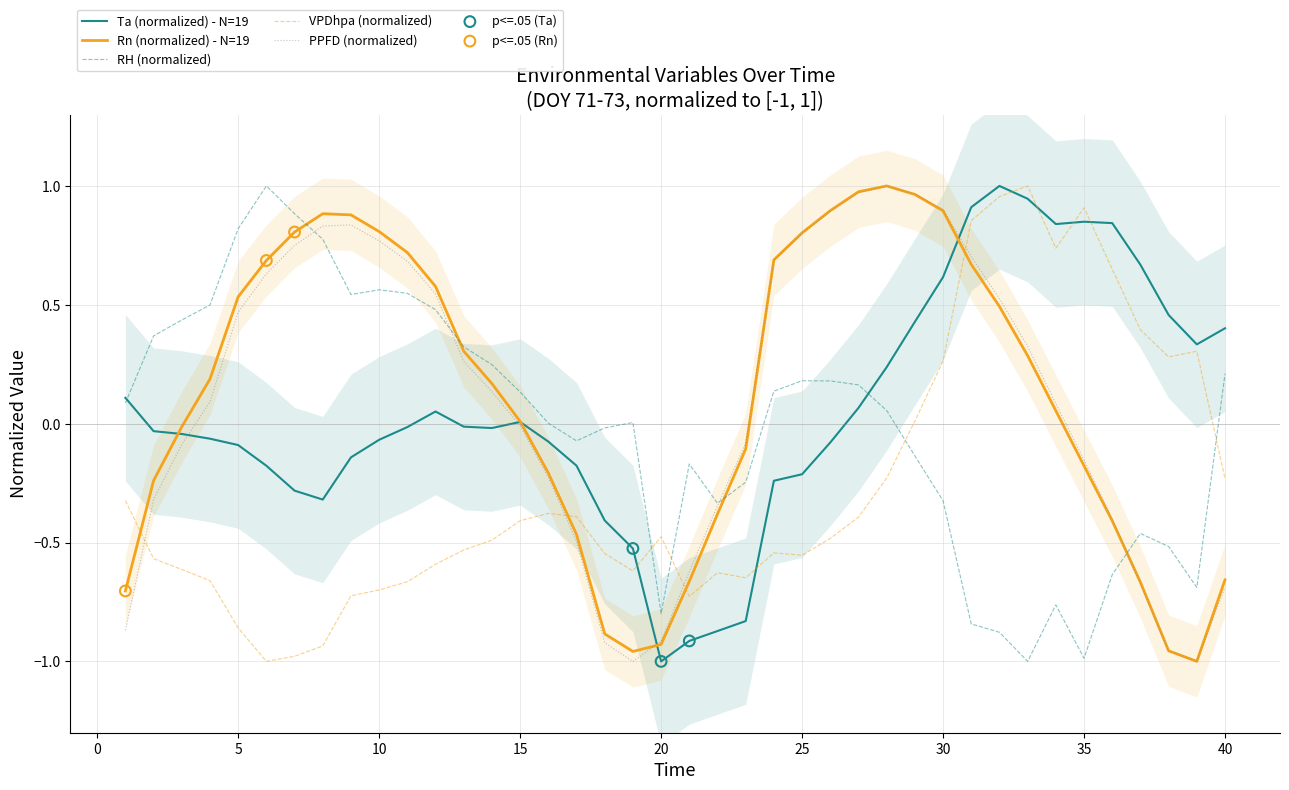

Which series reaches the minimum Y coordinate?

Ta